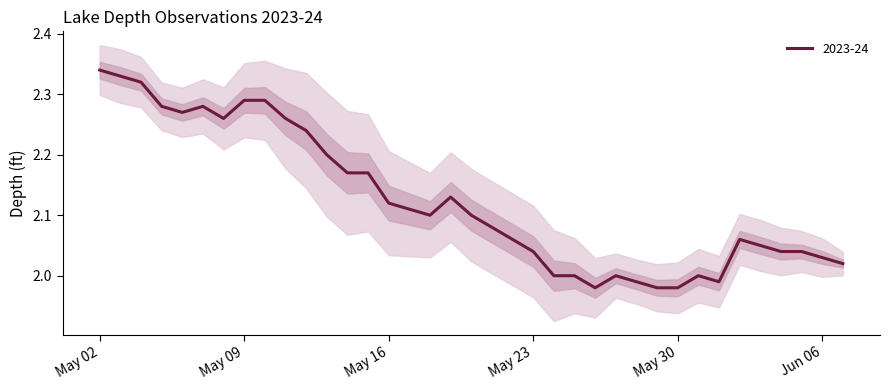

Which has a higher value, 2023-05-20 or 2023-05-23?

2023-05-20